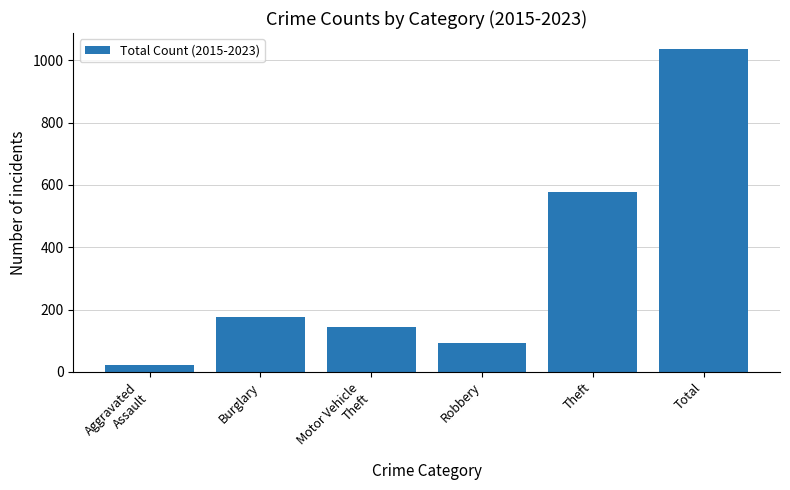

Count the number of data series in this chart.

1